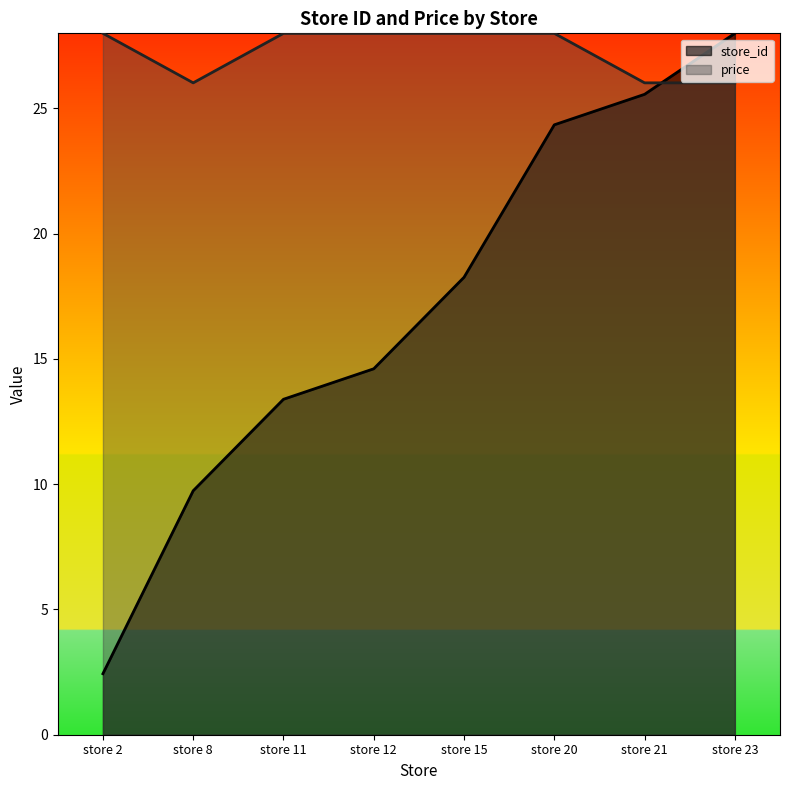

What is the value of the price point at the 2nd from the left?

26.0